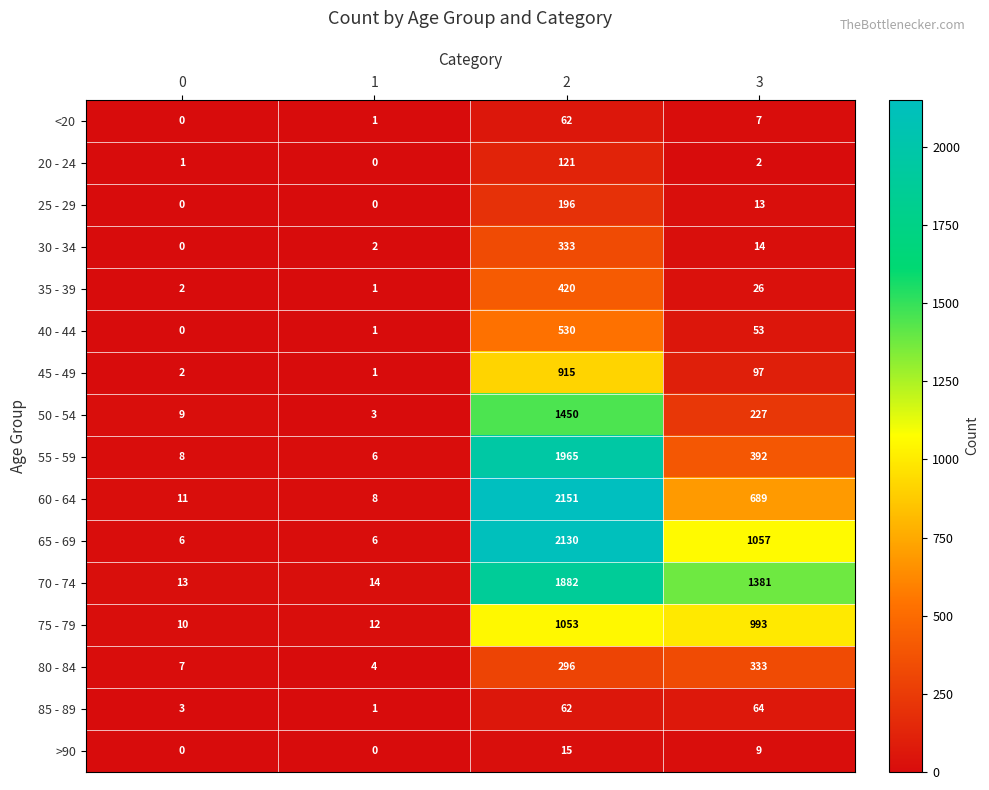

Rank the series at 3 from lowest to highest value.

20 - 24, <20, >90, 25 - 29, 30 - 34, 35 - 39, 40 - 44, 85 - 89, 45 - 49, 50 - 54, 80 - 84, 55 - 59, 60 - 64, 75 - 79, 65 - 69, 70 - 74